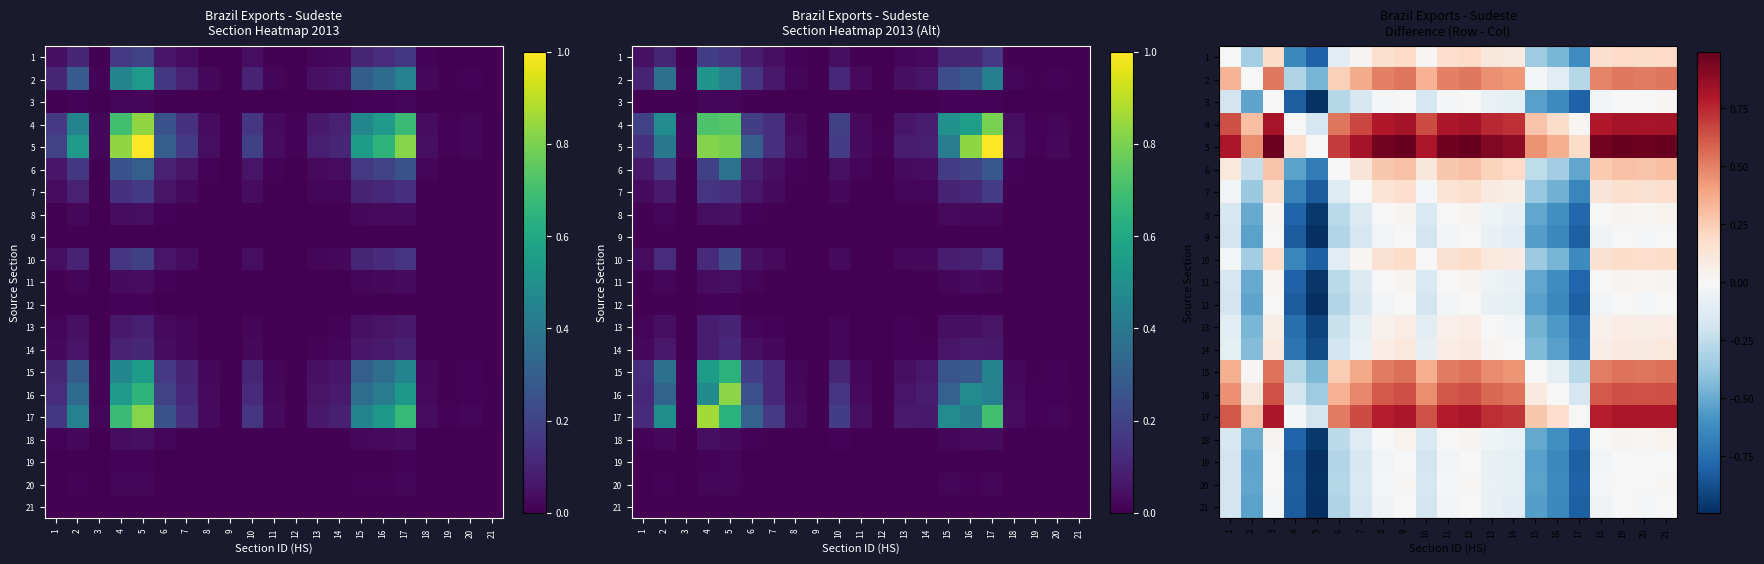

Which label corresponds to the smallest value in the chart?

5